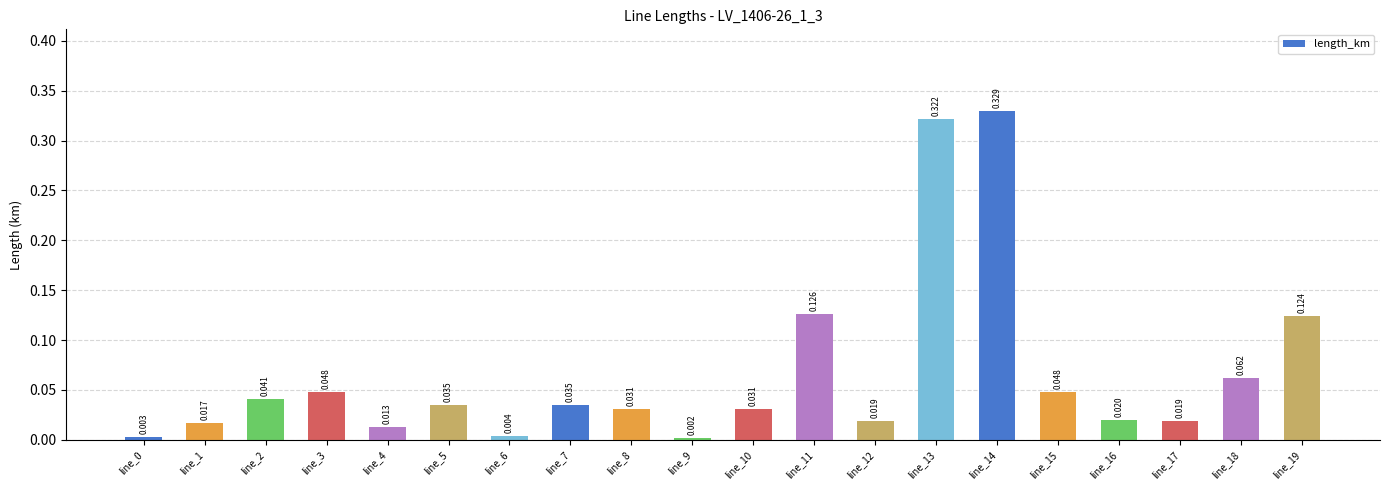

Does the chart contain any negative values?

No